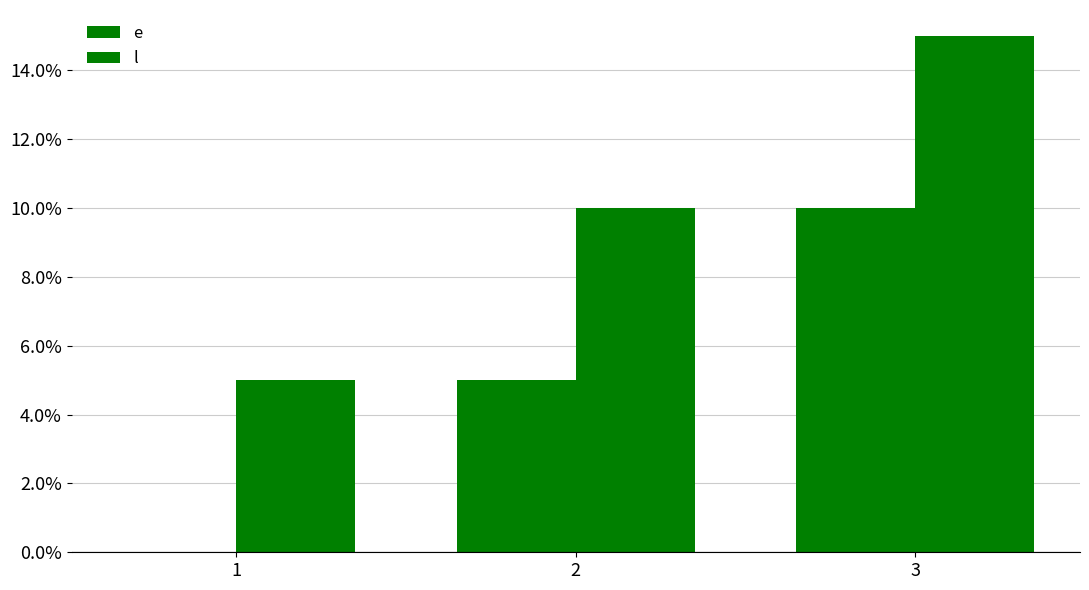

At which category is the sum across all series the highest?

3